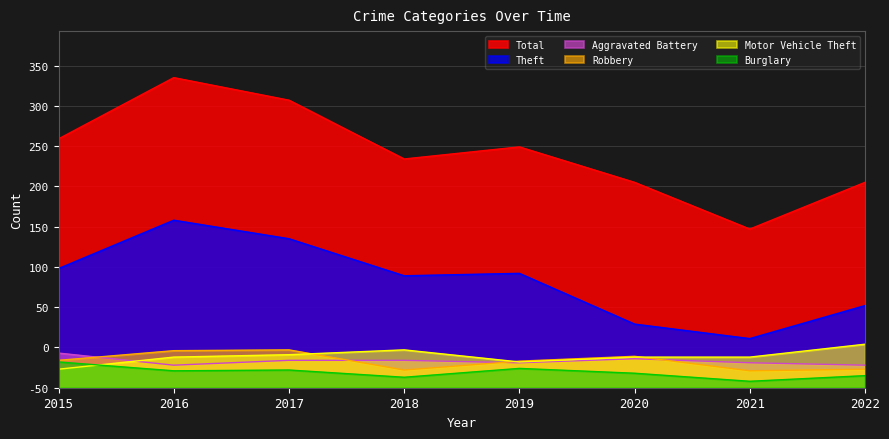

What are all the series names shown in the legend?

Total, Theft, Aggravated Battery, Robbery, Motor Vehicle Theft, Burglary